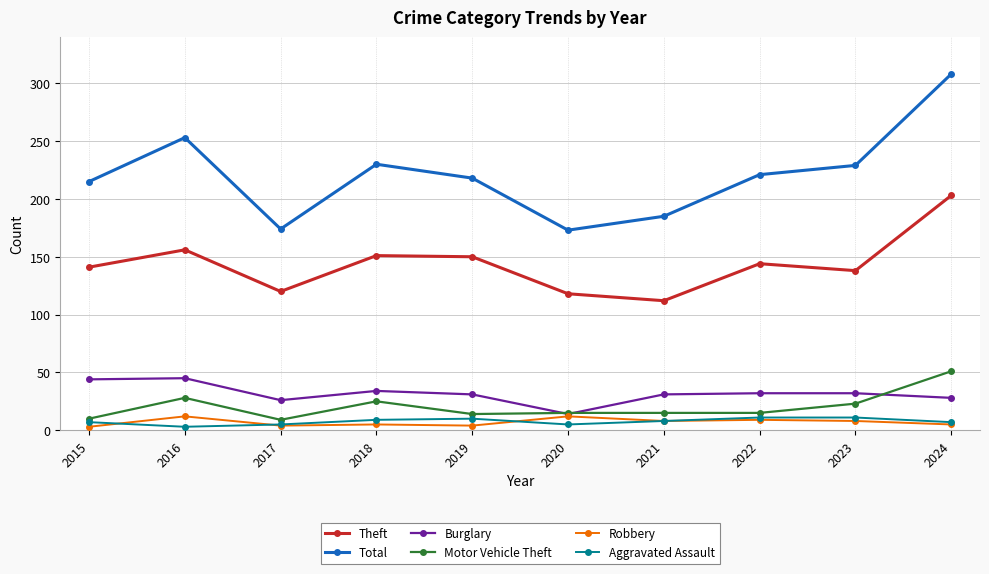

What is the value of the Theft point at the 6th from the left?

118